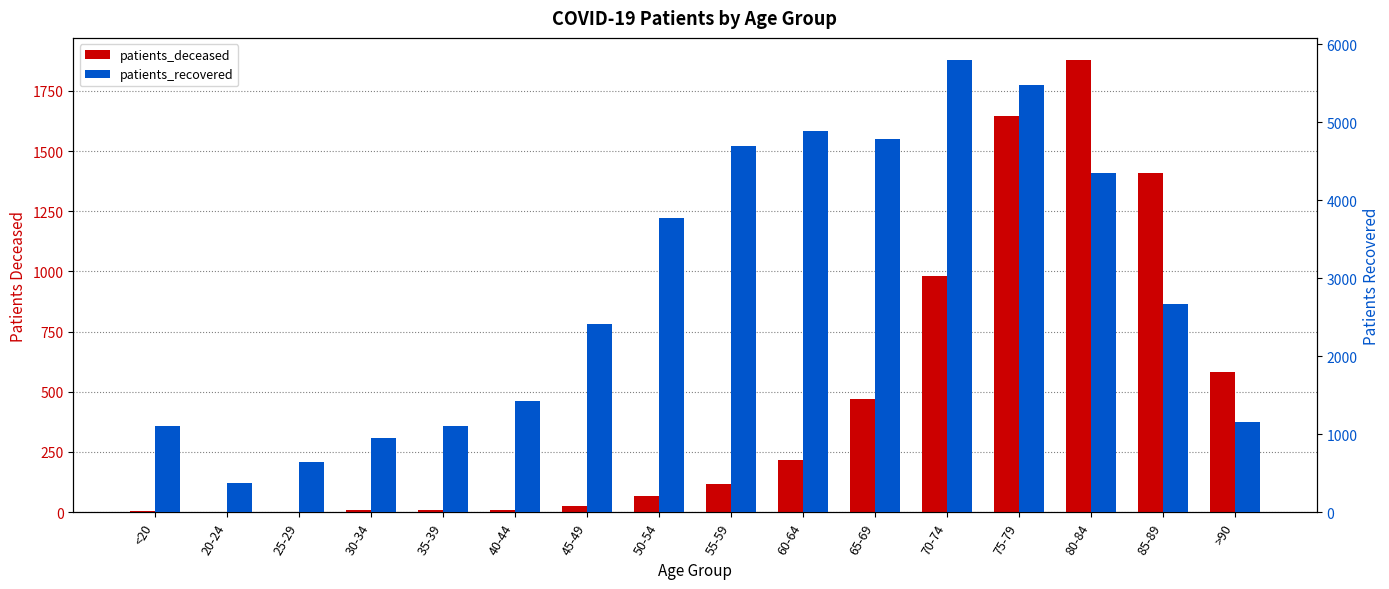

List the labels in order of patients_deceased value, largest first.

80-84, 75-79, 85-89, 70-74, >90, 65-69, 60-64, 55-59, 50-54, 45-49, 40-44, 35-39, 30-34, <20, 25-29, 20-24